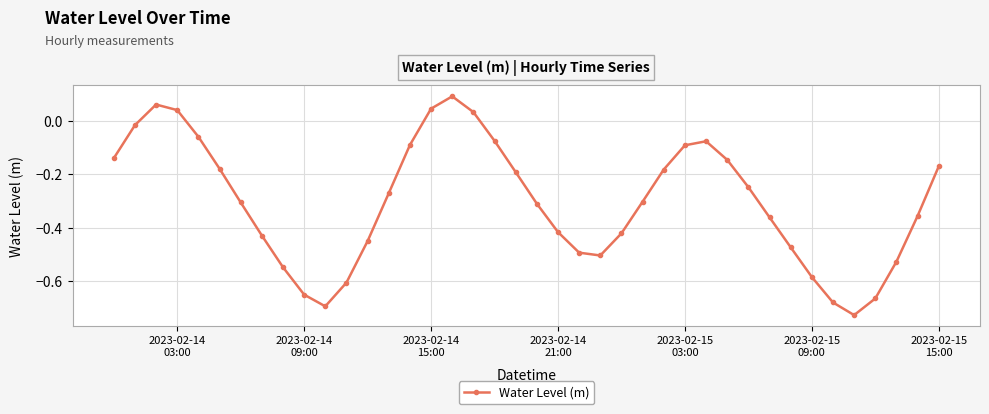

What is the difference between the maximum and minimum values?

0.8